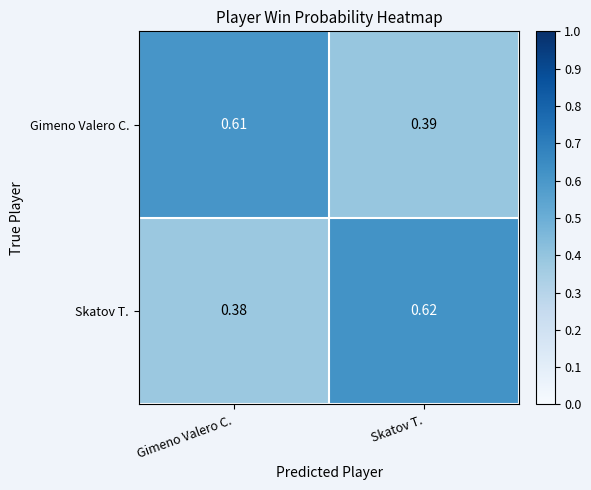

Where is Gimeno Valero C. nearest to the value 0?

Skatov T.